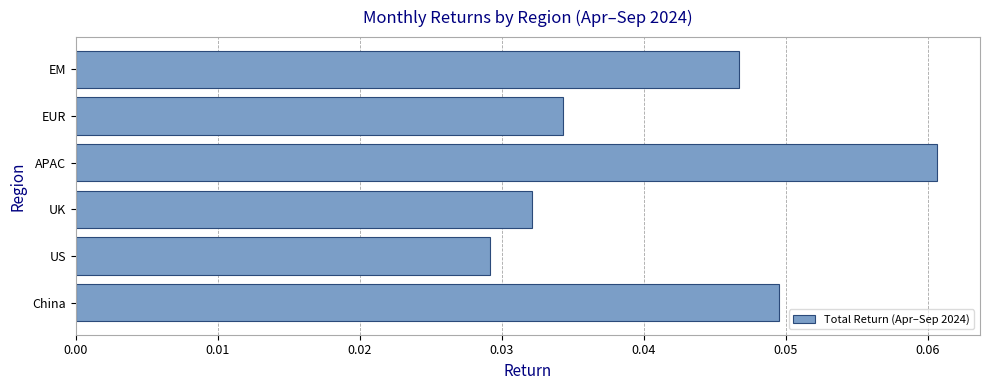

List the labels in order of value, largest first.

APAC, China, EM, EUR, UK, US